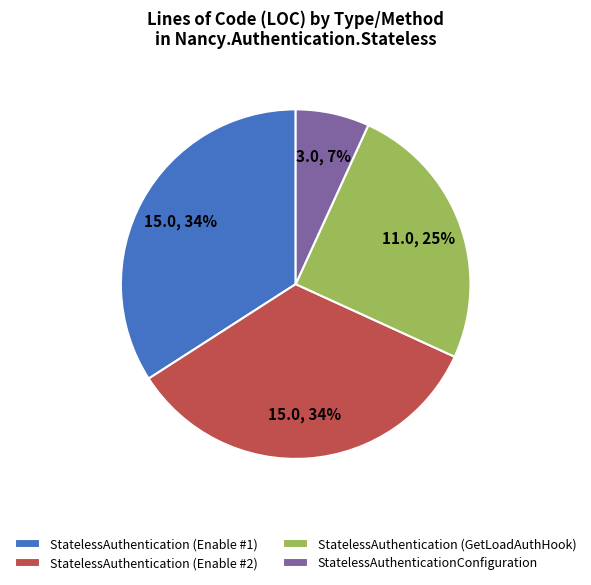

Which category has the smallest portion of the pie?

StatelessAuthenticationConfiguration